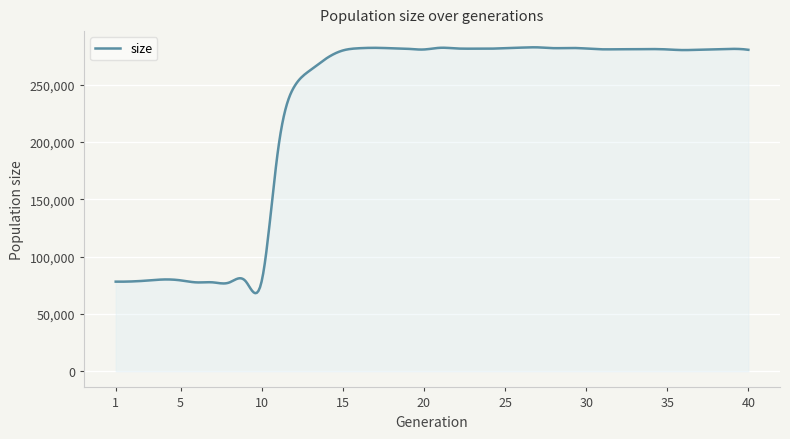

What is the difference between the second highest and second lowest values?

214323.4